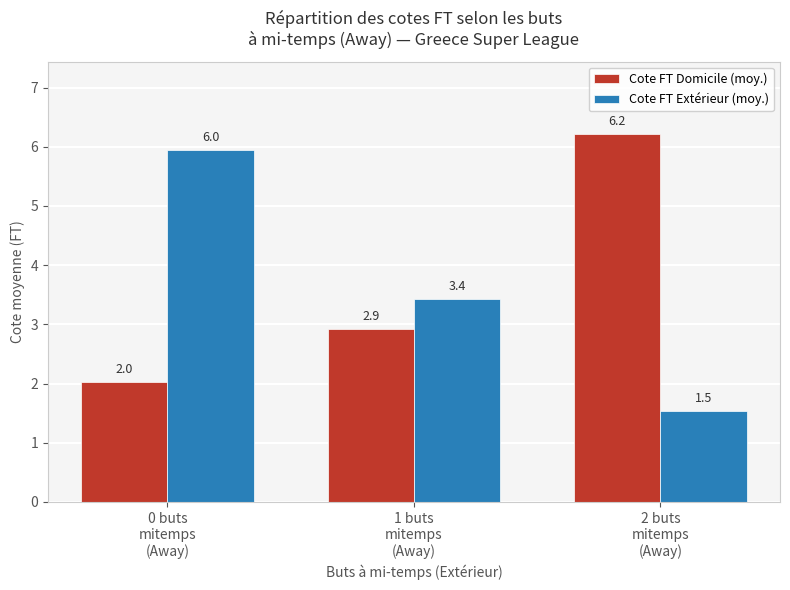

Count the number of categories in the chart.

3